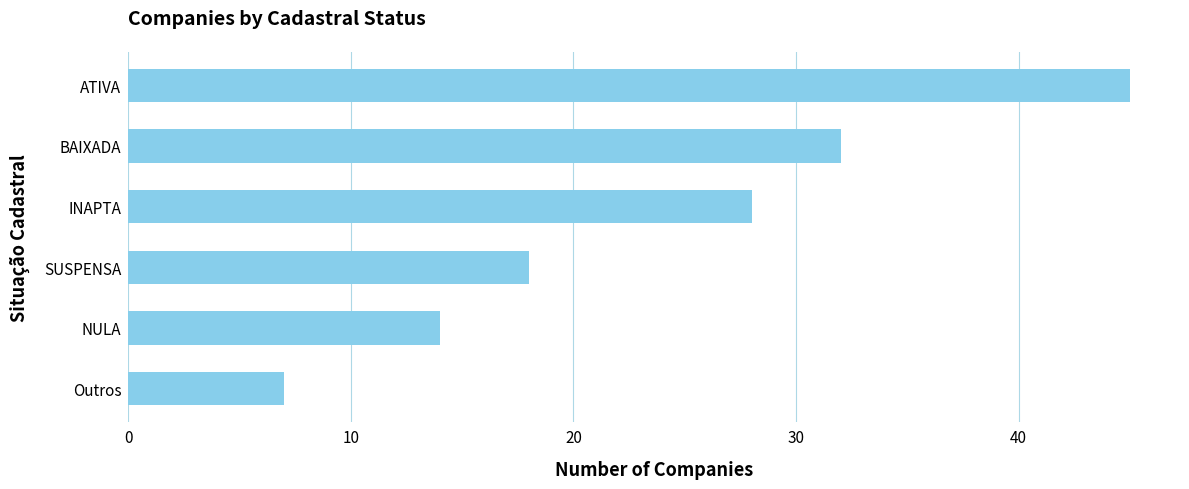

The value at BAIXADA is 32. True or false?

True